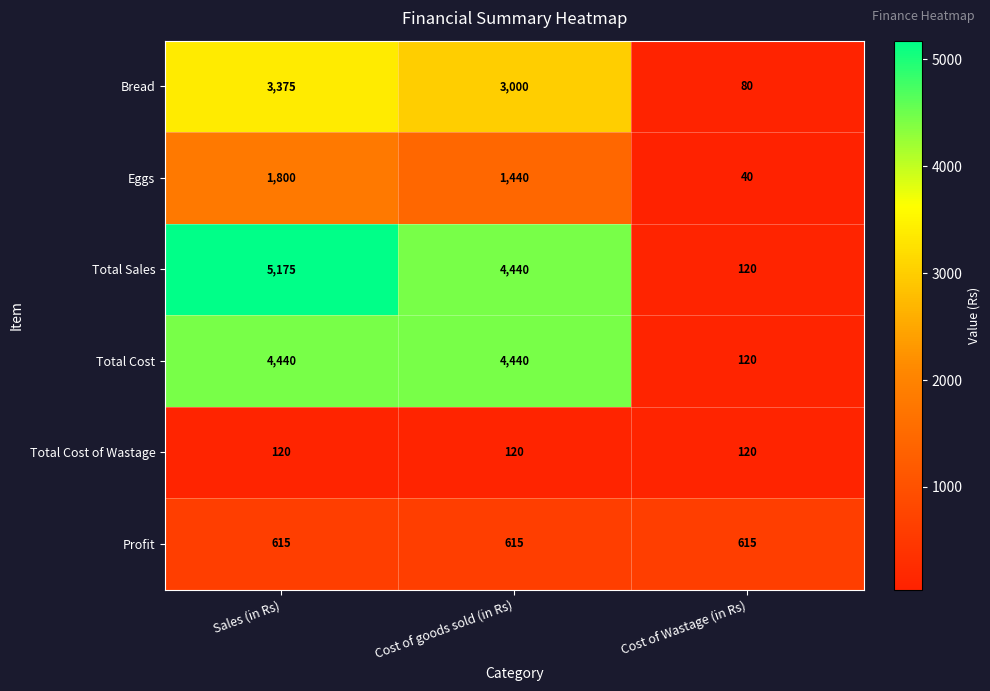

How many distinct data groups are displayed?

6